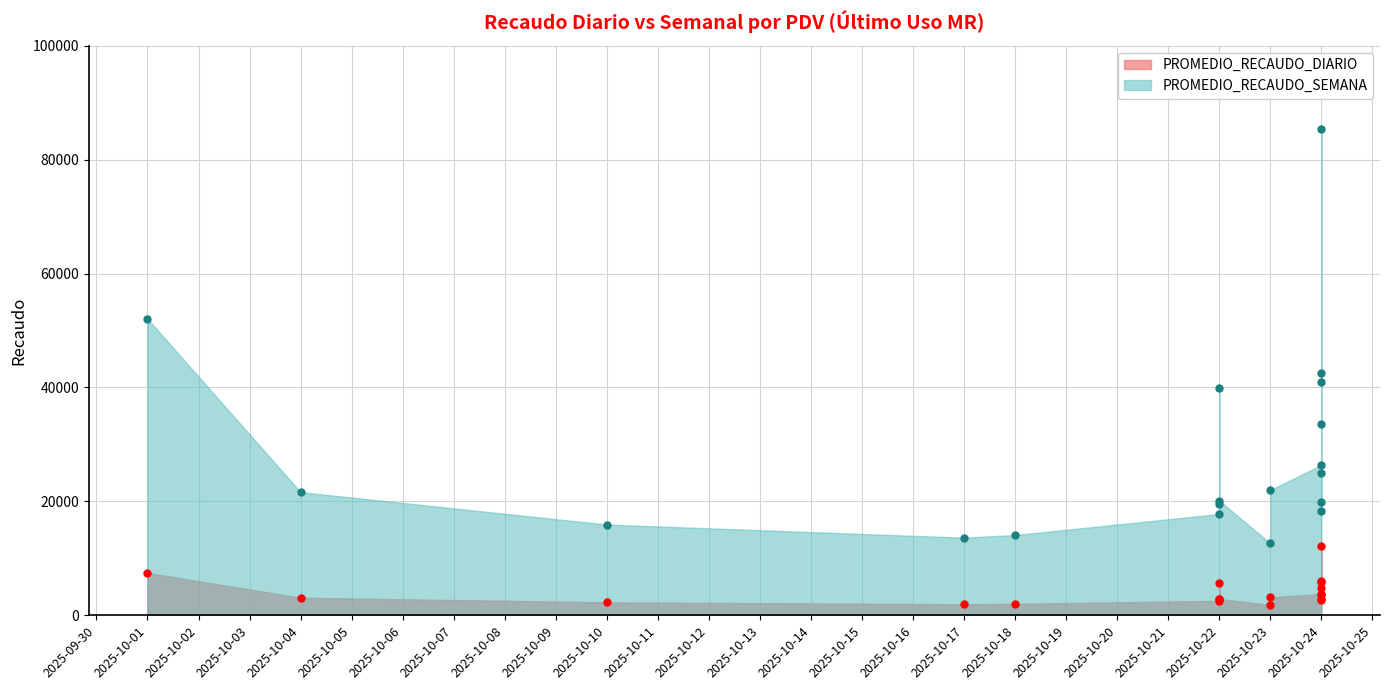

At how many categories does at least one series exceed 10628?

19